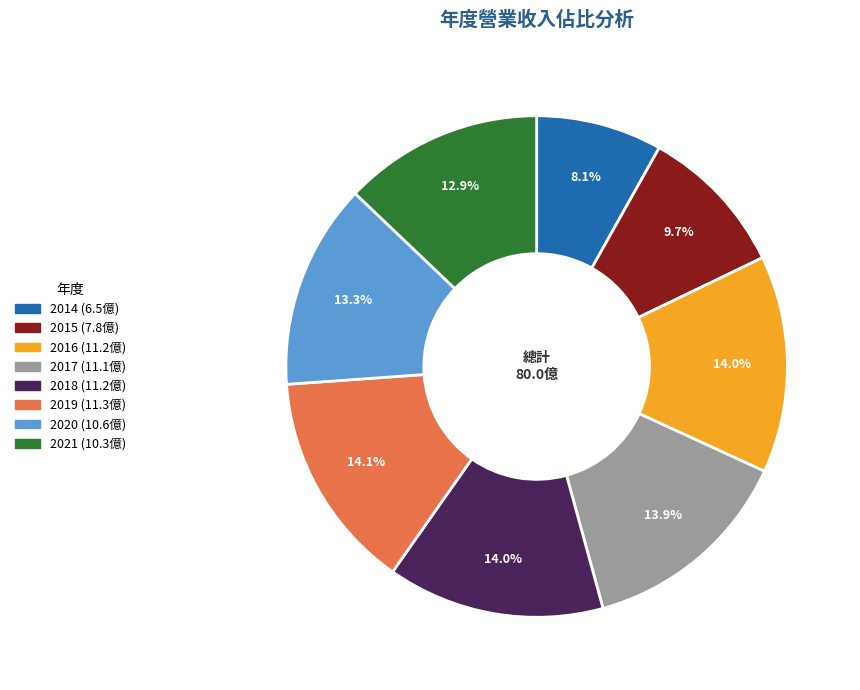

How many slices are in this pie chart?

8